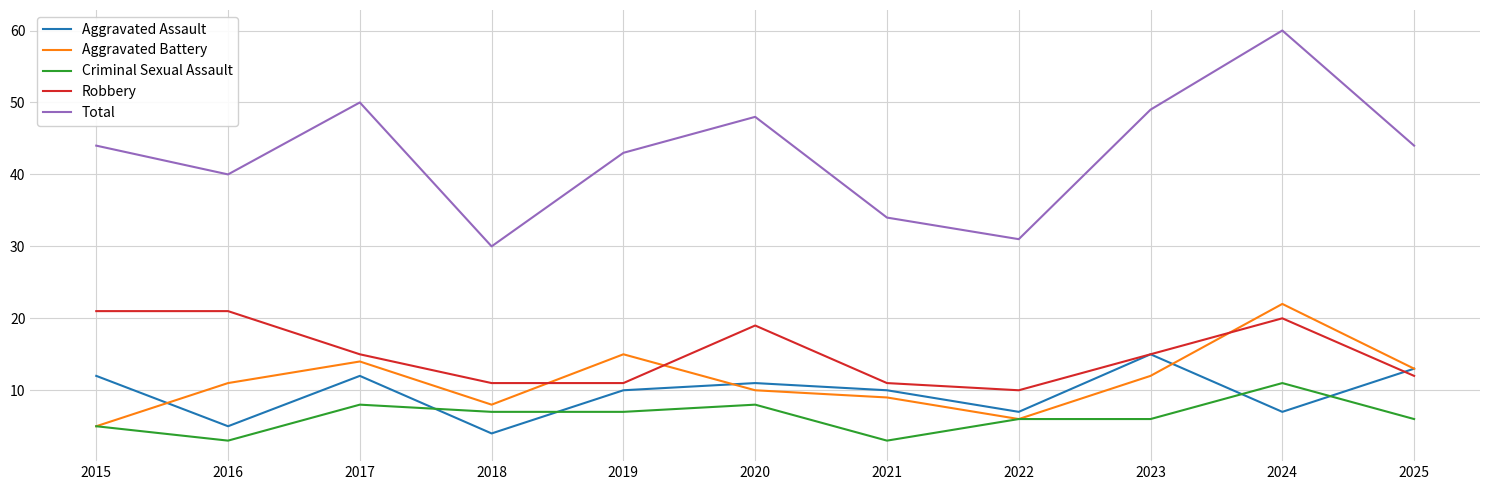

What is the maximum value shown in the chart?

60